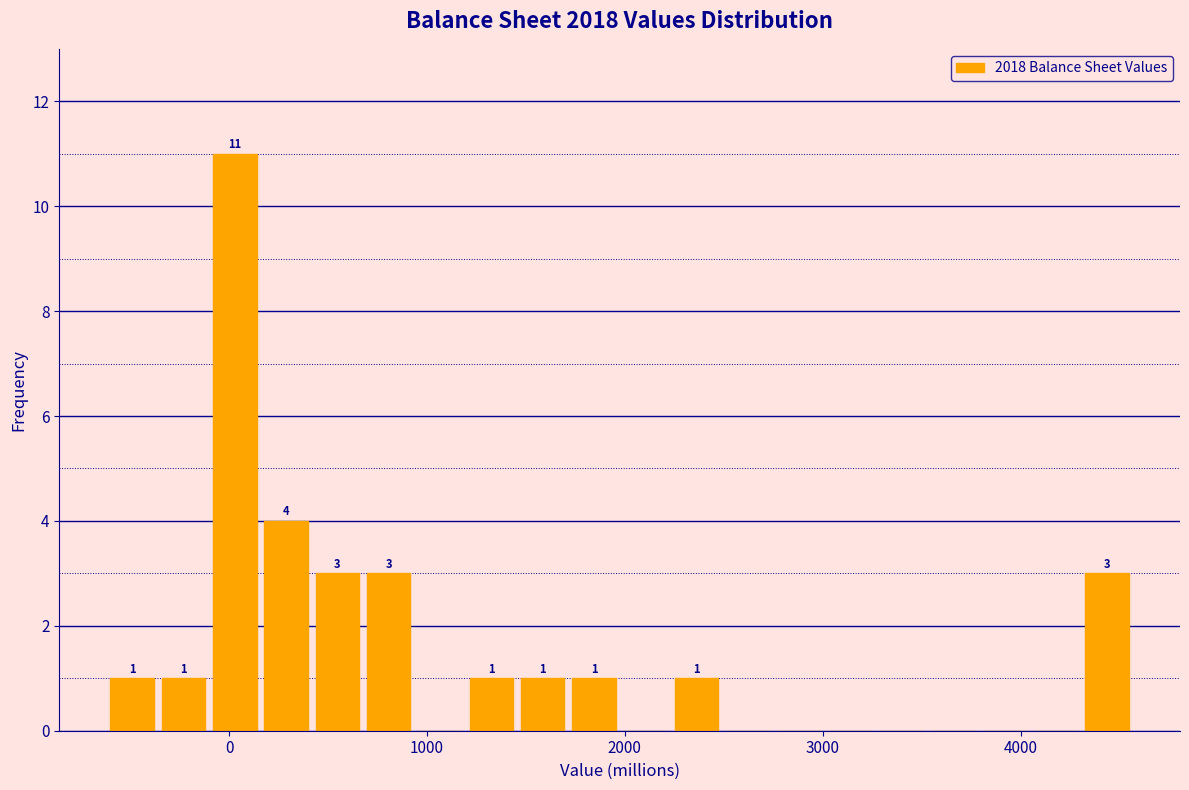

Read against the x-axis, roughly where is the centre of the tallest bar?

0